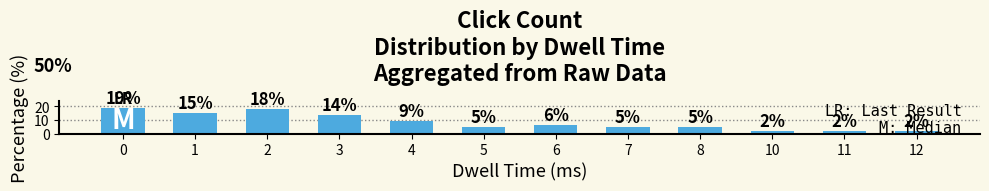

Approximately how many times larger is the value at 5 compared to 12?

2.5